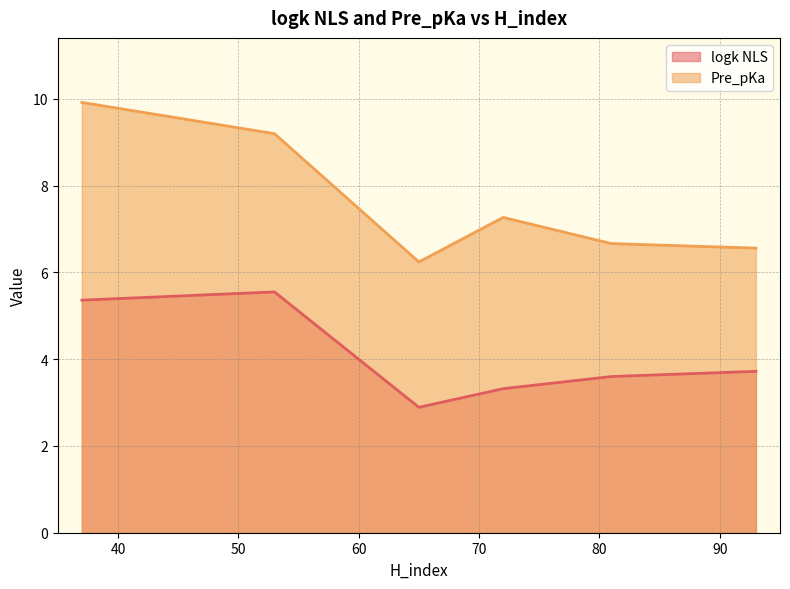

Rank the series by their maximum value, from highest to lowest.

Pre_pKa, logk NLS